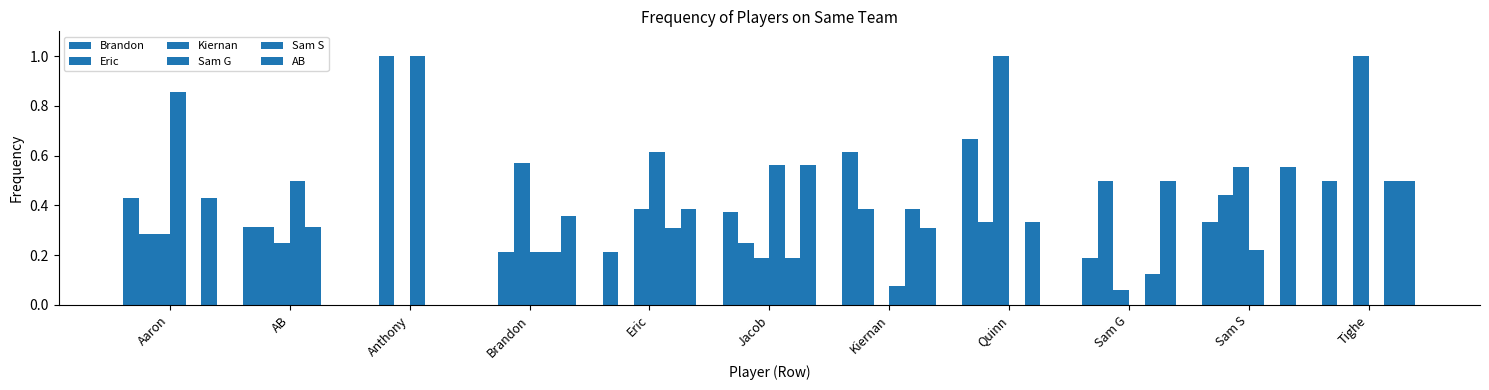

Reading left to right, extract all data points from this chart.

Brandon: Aaron=0.4	AB=0.3	Anthony=0.0	Brandon=0.0	Eric=0.2	Jacob=0.4	Kiernan=0.6	Quinn=0.7	Sam G=0.2	Sam S=0.3	Tighe=0.5
Eric: Aaron=0.3	AB=0.3	Anthony=1.0	Brandon=0.2	Eric=0.0	Jacob=0.2	Kiernan=0.4	Quinn=0.3	Sam G=0.5	Sam S=0.4	Tighe=0.0
Kiernan: Aaron=0.3	AB=0.2	Anthony=0.0	Brandon=0.6	Eric=0.4	Jacob=0.2	Kiernan=0.0	Quinn=1.0	Sam G=0.1	Sam S=0.6	Tighe=1.0
Sam G: Aaron=0.9	AB=0.5	Anthony=1.0	Brandon=0.2	Eric=0.6	Jacob=0.6	Kiernan=0.1	Quinn=0.0	Sam G=0.0	Sam S=0.2	Tighe=0.0
Sam S: Aaron=0.0	AB=0.3	Anthony=0.0	Brandon=0.2	Eric=0.3	Jacob=0.2	Kiernan=0.4	Quinn=0.3	Sam G=0.1	Sam S=0.0	Tighe=0.5
AB: Aaron=0.4	AB=0.0	Anthony=0.0	Brandon=0.4	Eric=0.4	Jacob=0.6	Kiernan=0.3	Quinn=0.0	Sam G=0.5	Sam S=0.6	Tighe=0.5